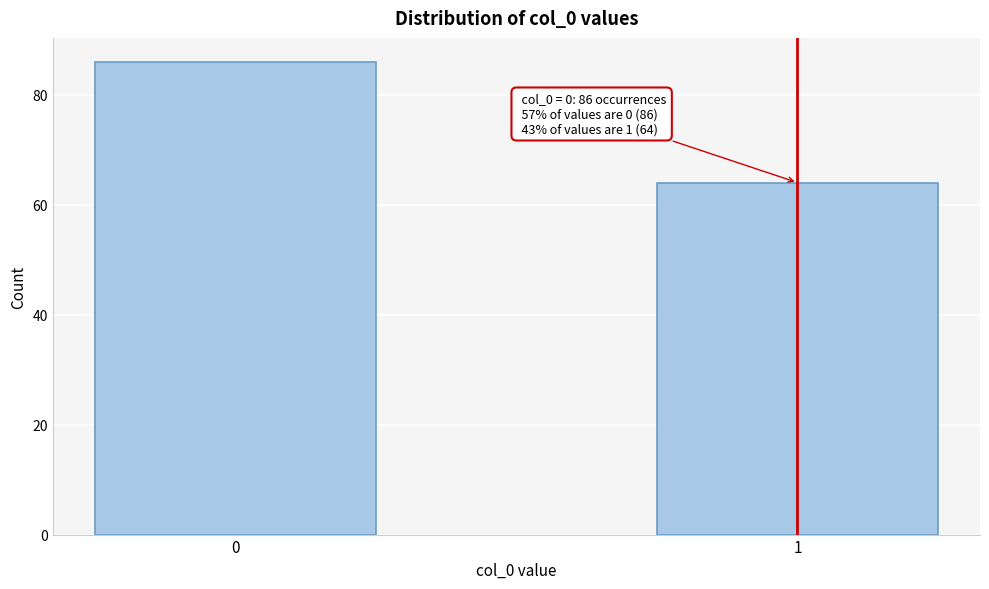

Reading left to right, transcribe all the data shown in this chart.

0=86	1=64